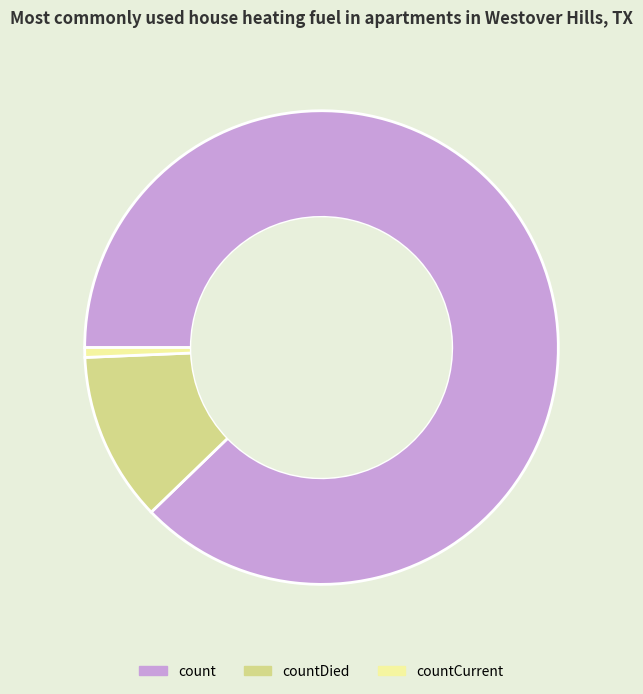

Which slice is the largest?

count